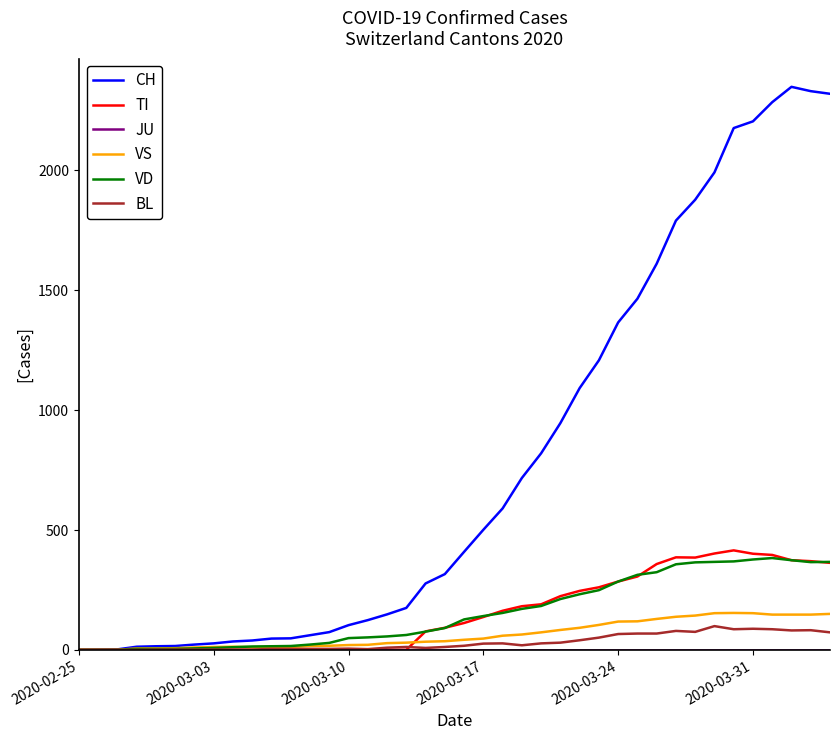

What is the highest value of the VD series?

383